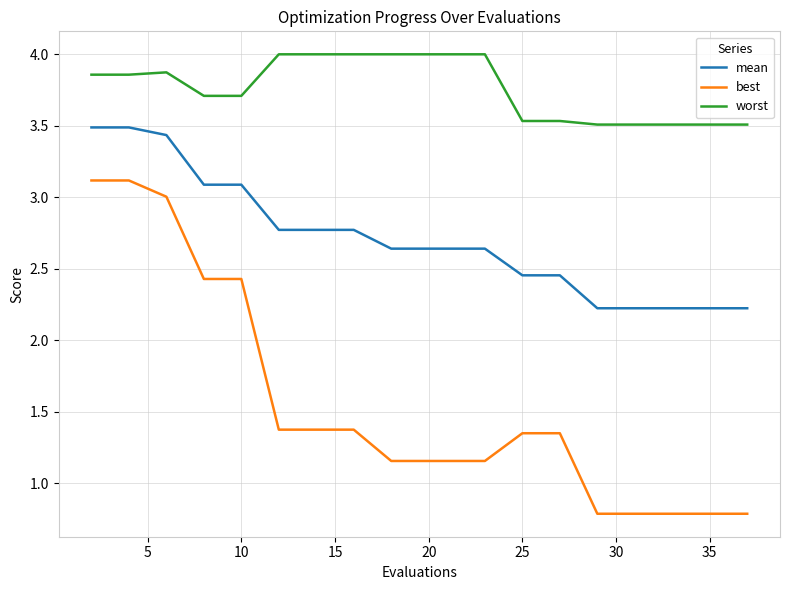

How many distinct data groups are displayed?

3